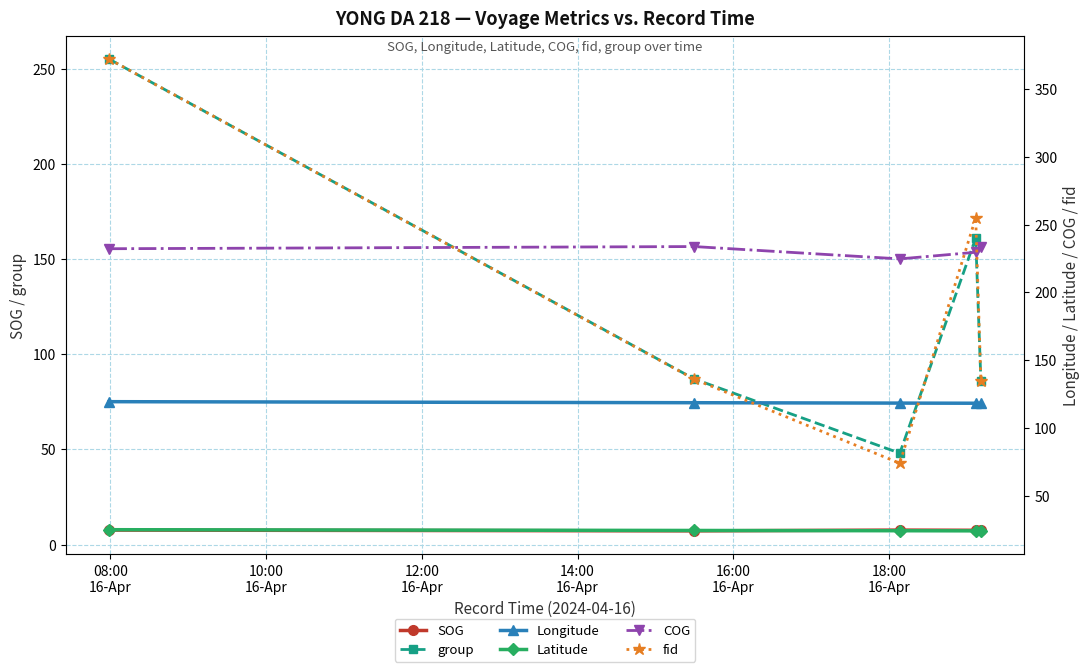

In group, how many points are lower than both neighbors (excluding endpoints)?

1